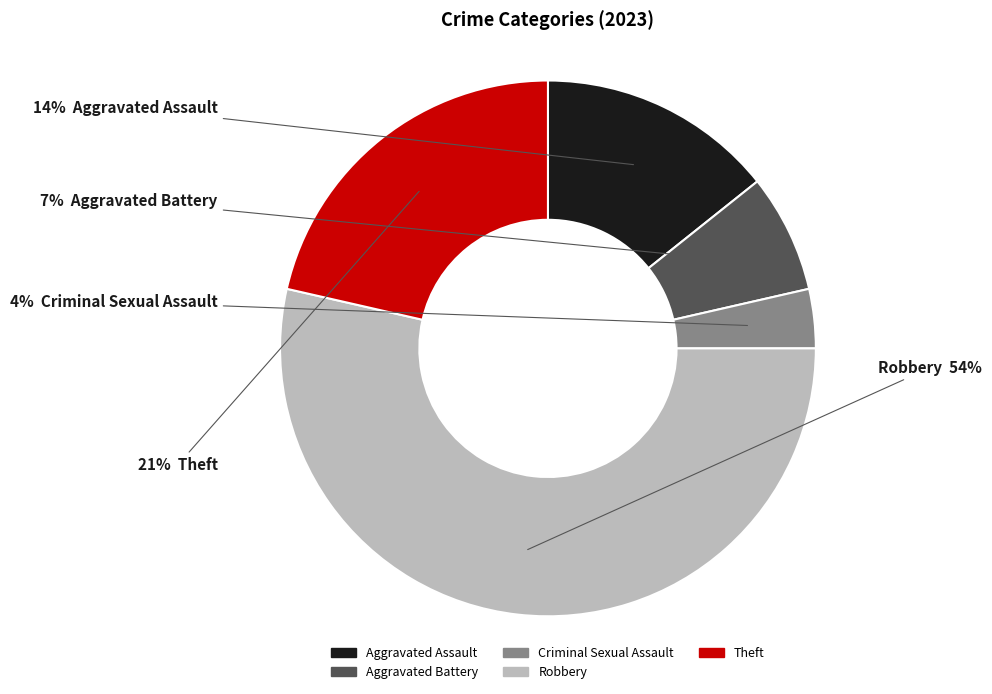

Is Robbery the majority of the pie?

Yes